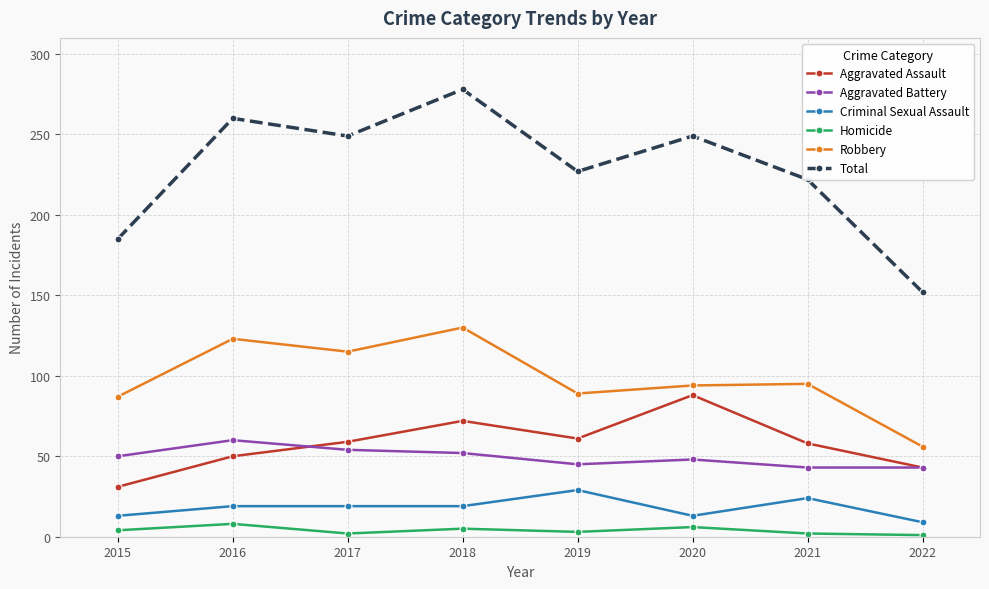

What is the difference between the highest and lowest values at 2022?

151